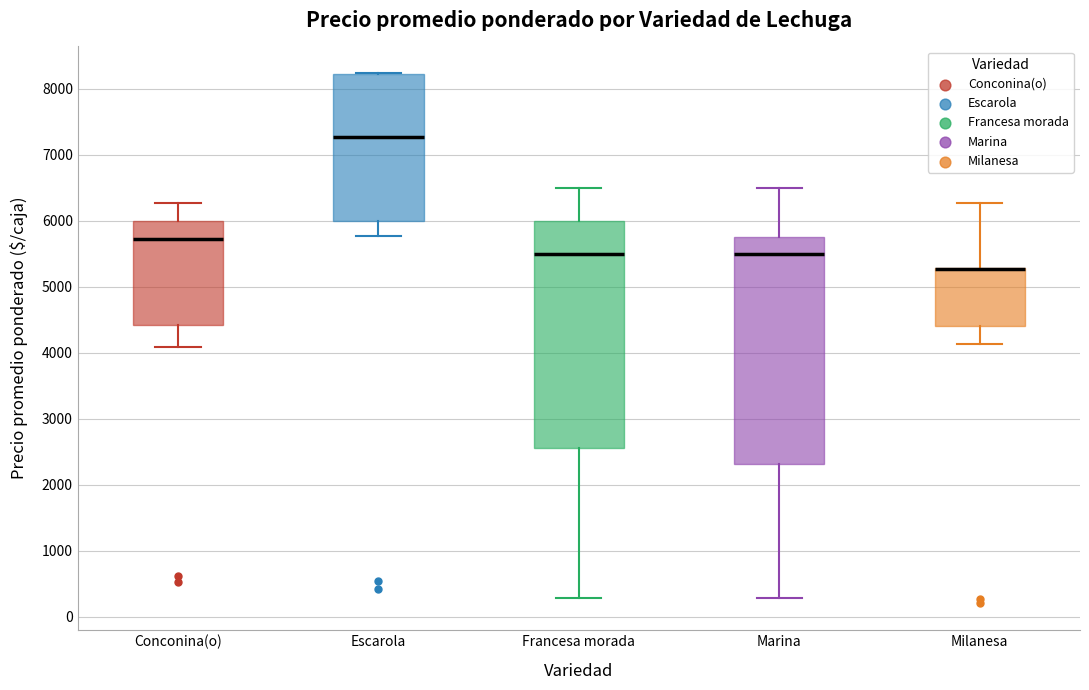

Where is the lower edge of the box for Milanesa on the y-axis? The values are not printed on the chart, so give them approximately, as read against the axis.

4400